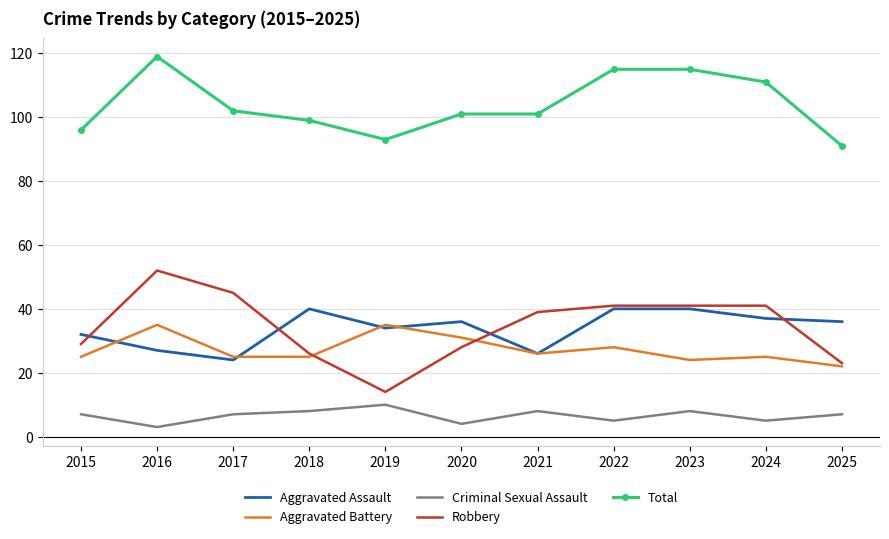

In Aggravated Assault, how many points are lower than both neighbors (excluding endpoints)?

3